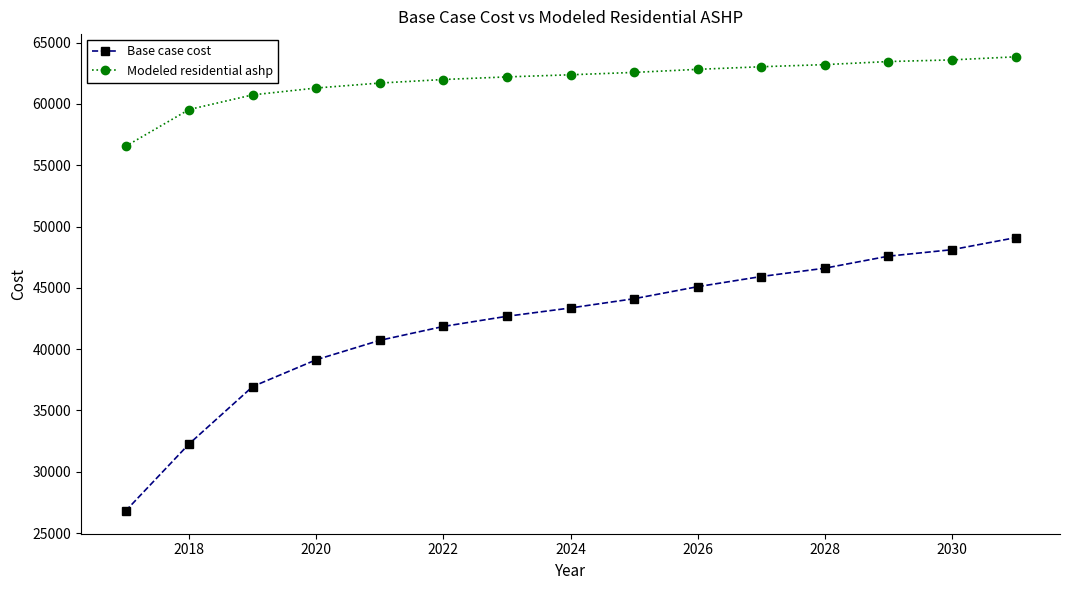

What is the value of the Base case cost point at the 9th from the left?

44115.8